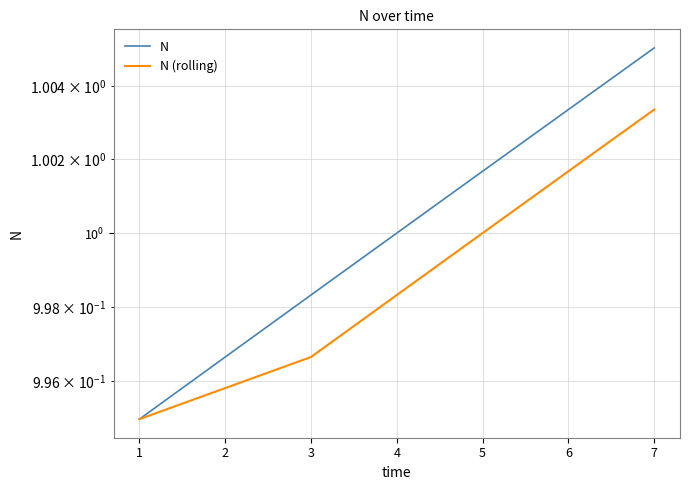

Is it true that N (rolling) equals 0.3 at 5?

False